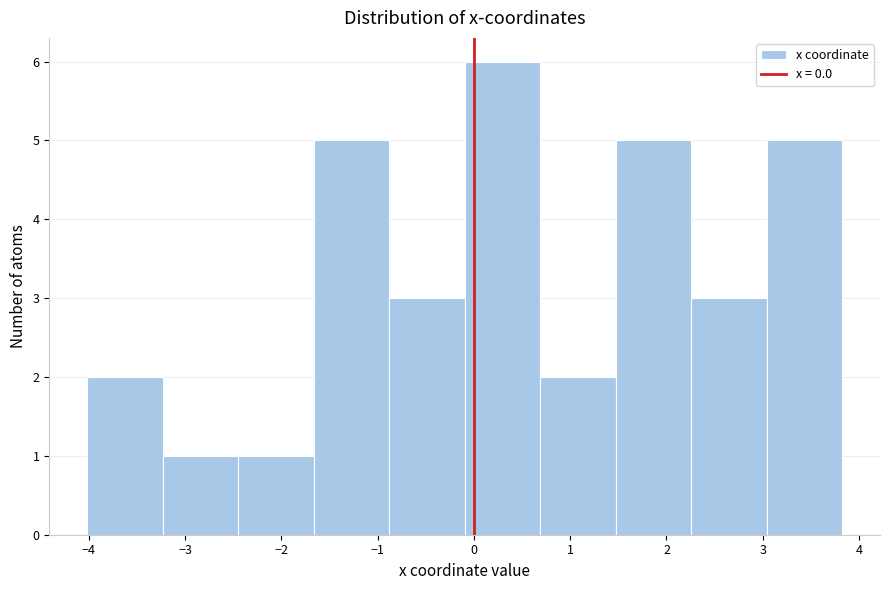

Reading left to right, list every bar in this chart as the range it spans on the x-axis followed by its height. Neither the bar edges nor the heights are printed on the chart, so give them approximately, as read against the axes.

-4.0 to -3.2: 2
-3.2 to -2.4: 1
-2.4 to -1.7: 1
-1.7 to -0.9: 5
-0.9 to -0.1: 3
-0.1 to 0.7: 6
0.7 to 1.5: 2
1.5 to 2.3: 5
2.3 to 3.0: 3
3.0 to 3.8: 5